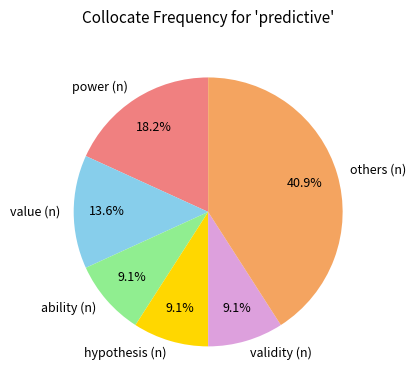

What percentage is NOT represented by others (n)?

59.1%